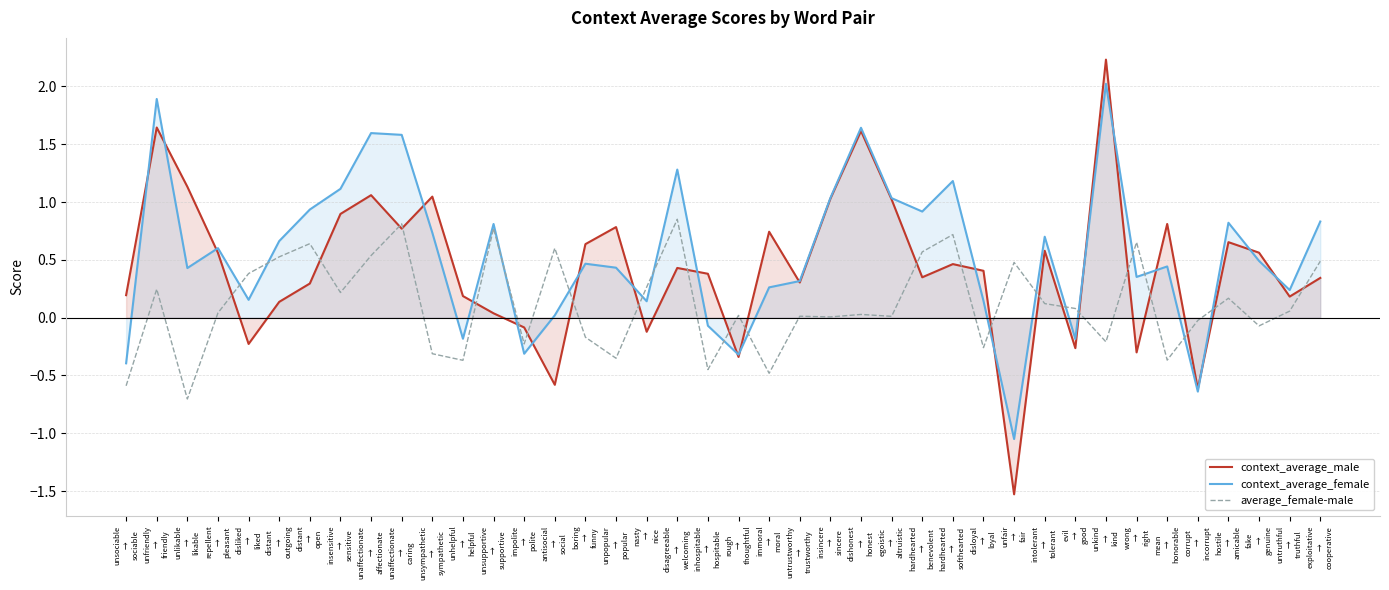

Reading left to right, extract all data points from this chart.

context_average_male: 0.2	1.6	1.1	0.6	-0.2	0.1	0.3	0.9	1.1	0.8	1.0	0.2	0.0	-0.1	-0.6	0.6	0.8	-0.1	0.4	0.4	-0.3	0.7	0.3	1.0	1.6	1.0	0.3	0.5	0.4	-1.5	0.6	-0.3	2.2	-0.3	0.8	-0.6	0.7	0.6	0.2	0.3
context_average_female: -0.4	1.9	0.4	0.6	0.2	0.7	0.9	1.1	1.6	1.6	0.7	-0.2	0.8	-0.3	0.0	0.5	0.4	0.1	1.3	-0.1	-0.3	0.3	0.3	1.0	1.6	1.0	0.9	1.2	0.1	-1.1	0.7	-0.2	2.0	0.4	0.4	-0.6	0.8	0.5	0.2	0.8
average_female-male: -0.6	0.2	-0.7	0.0	0.4	0.5	0.6	0.2	0.5	0.8	-0.3	-0.4	0.8	-0.2	0.6	-0.2	-0.4	0.3	0.9	-0.4	0.0	-0.5	0.0	0.0	0.0	0.0	0.6	0.7	-0.3	0.5	0.1	0.1	-0.2	0.7	-0.4	-0.0	0.2	-0.1	0.1	0.5